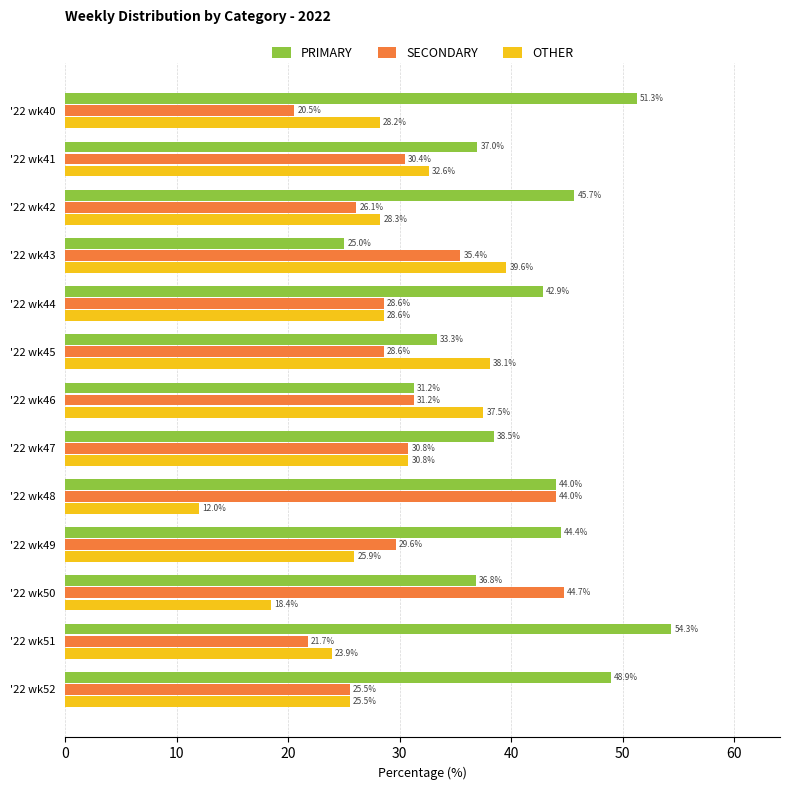

How many values in the PRIMARY series are below 42?

6